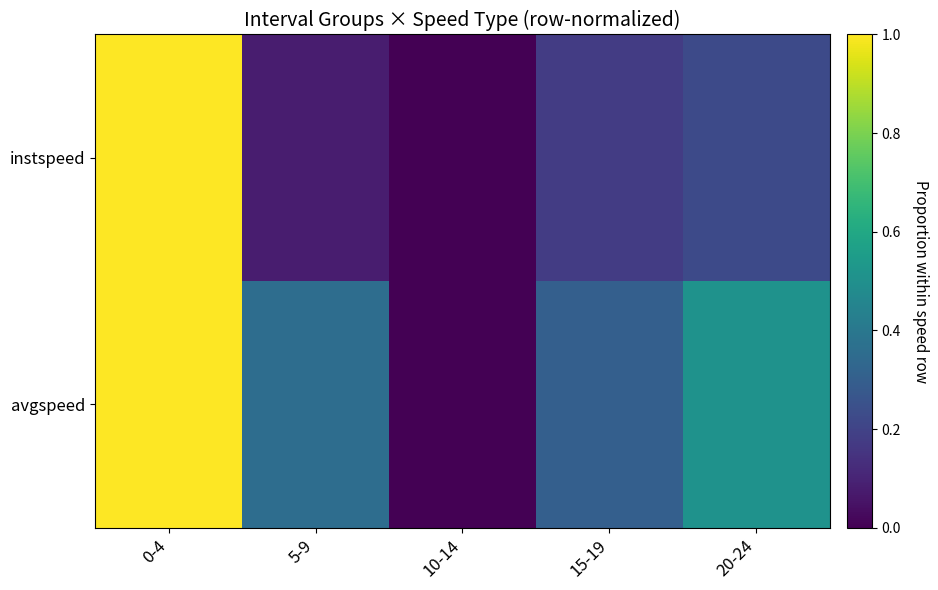

Which has a higher value, 0-4 or 10-14?

0-4